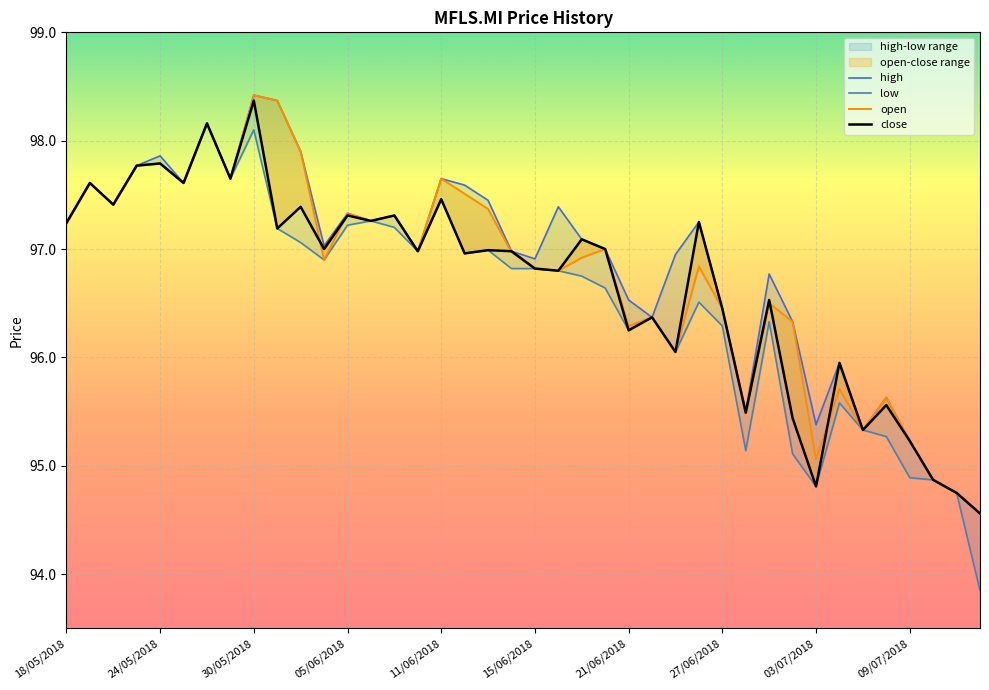

Which series has the widest spread of values?

low